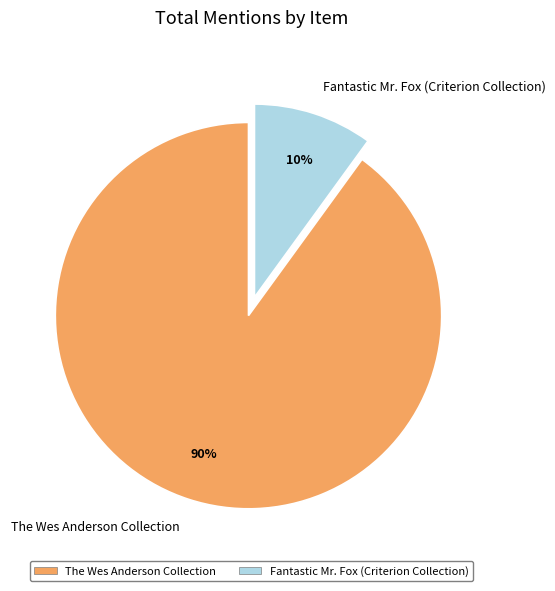

The The Wes Anderson Collection slice represents 99% of the pie. True or false?

False